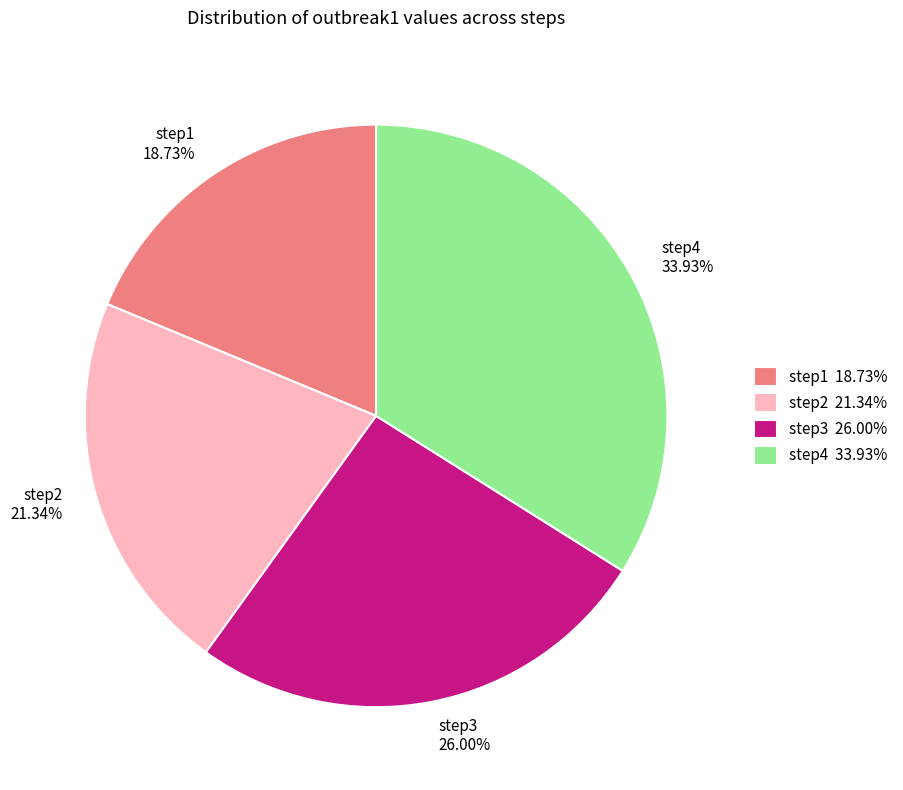

What percentage is NOT represented by step3?

74.0%